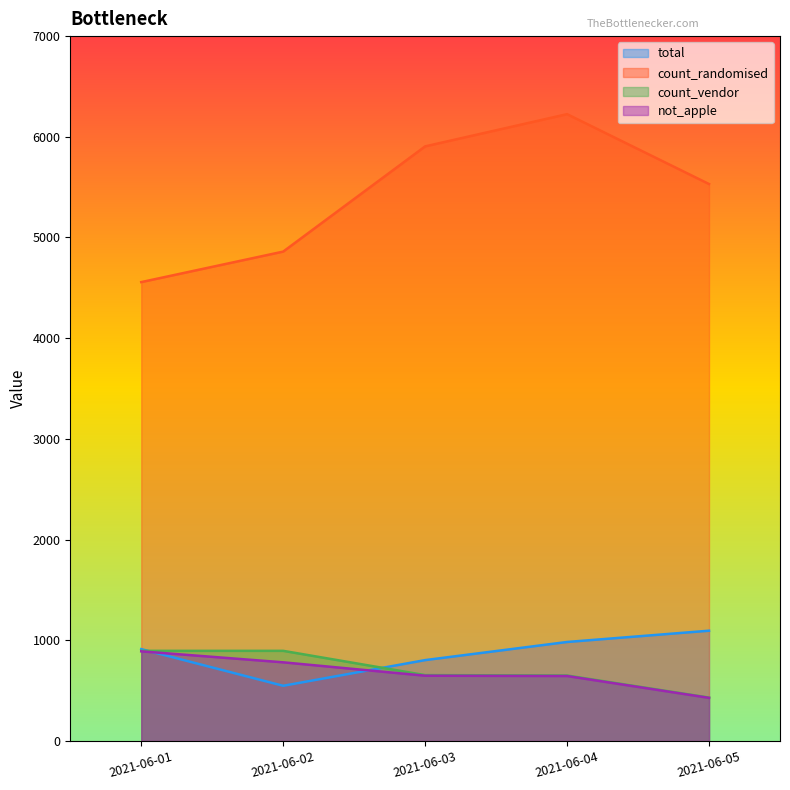

List the series in order of their peak value, lowest first.

not_apple, count_vendor, total, count_randomised